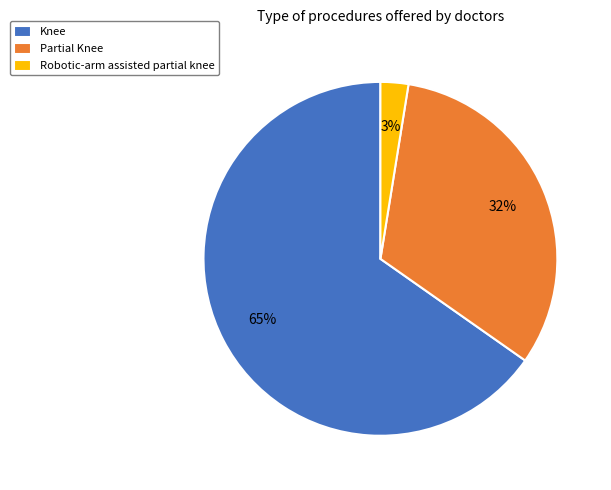

How many segments does this pie chart have?

3